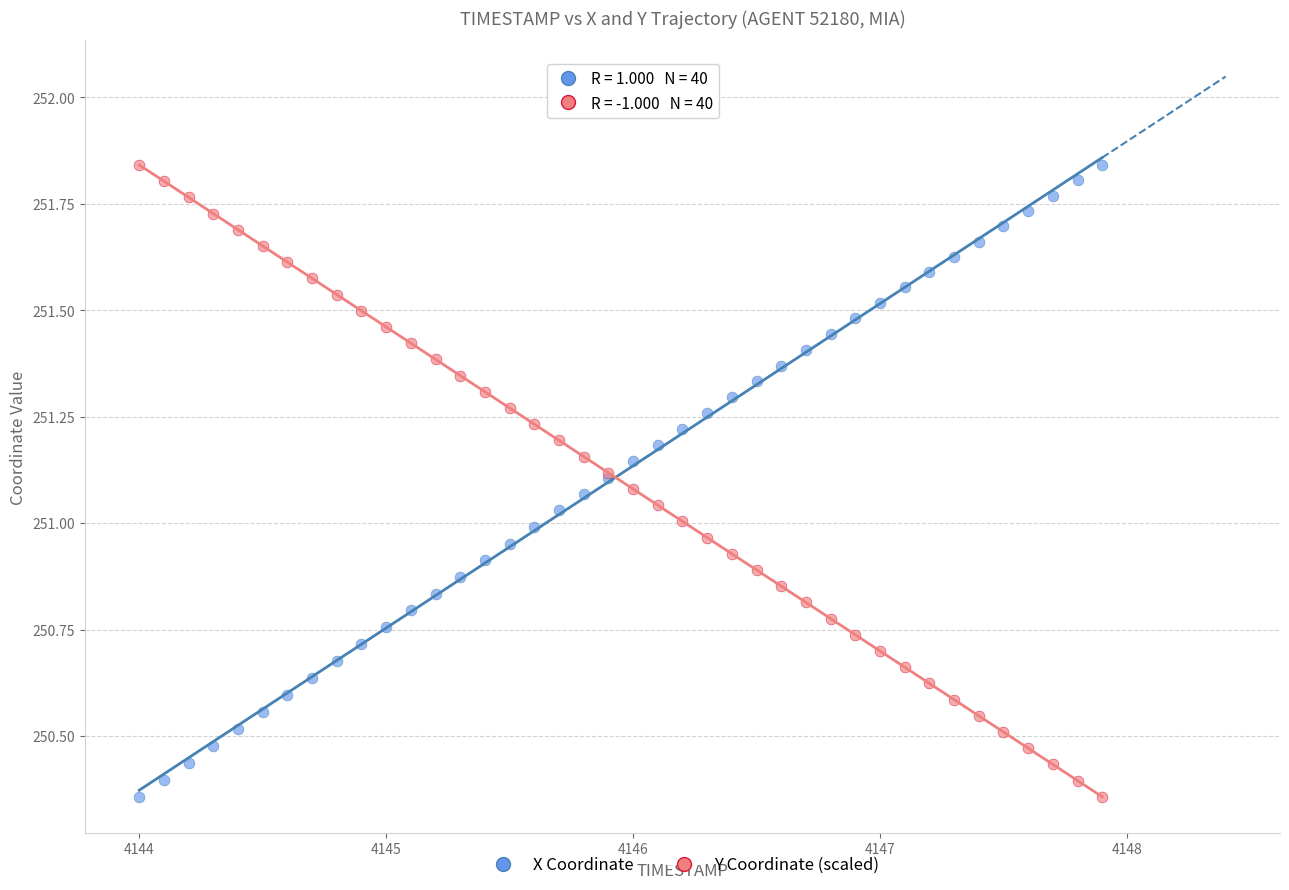

What is the X range (max minus min) for the scatter plot?

3.9